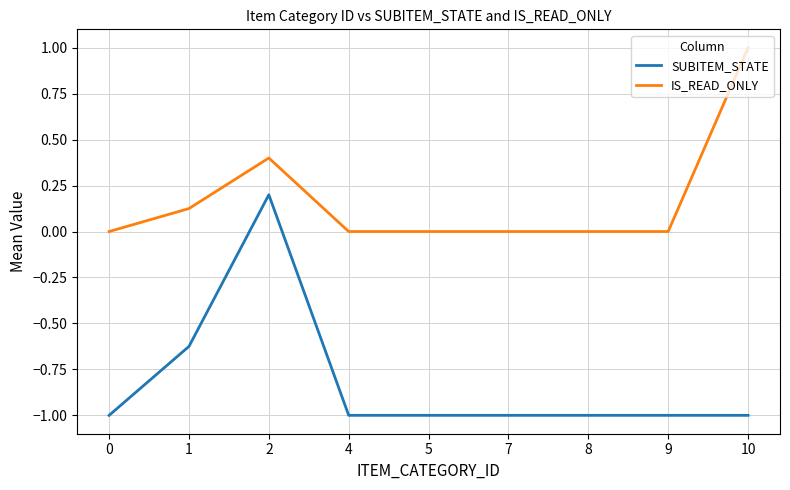

True or false: IS_READ_ONLY has more than 0 points higher than both neighbors.

True